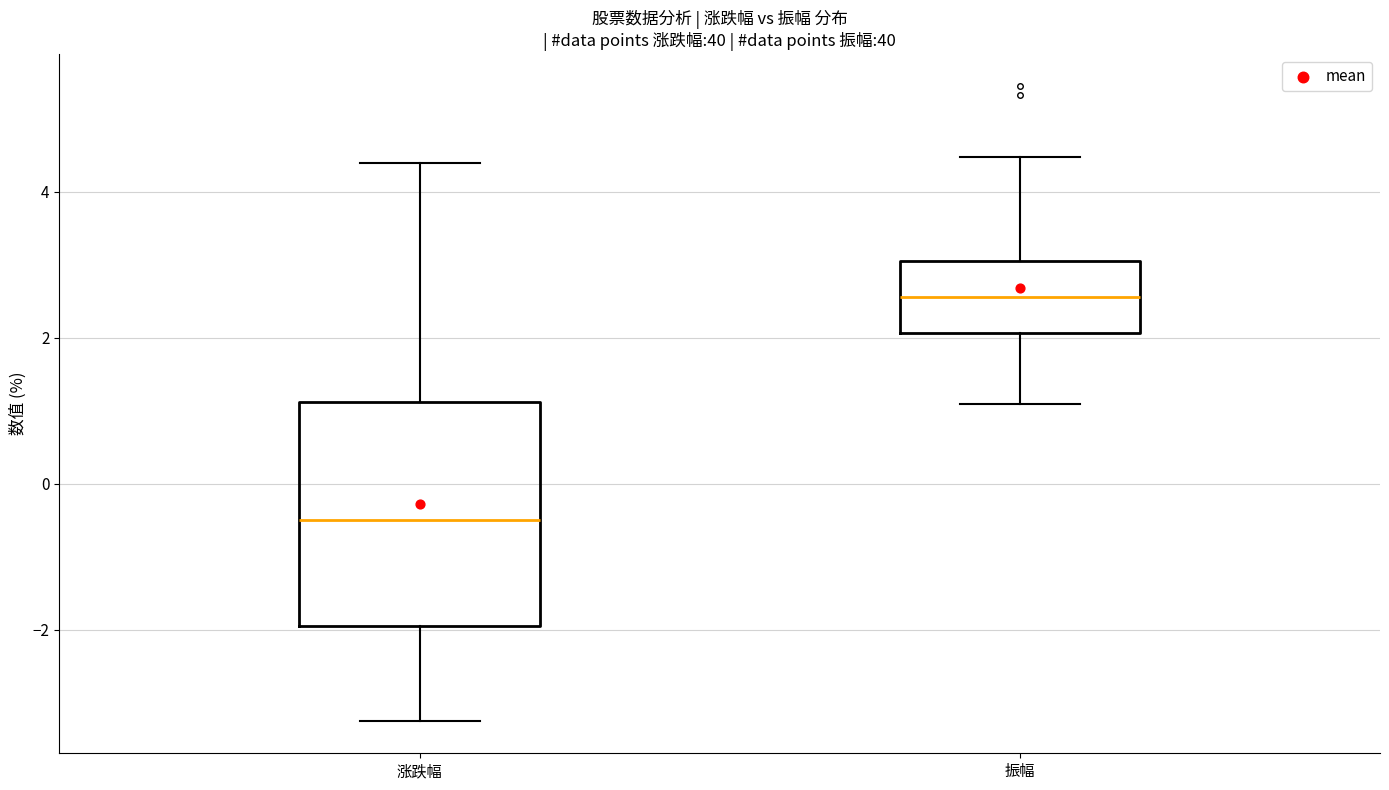

Reading left to right, read every box against the y-axis: the position of its median line, the range the box covers, and the ends of its whiskers. The values are not printed on the chart, so give them approximately, as read against the axis.

涨跌幅: median -0.6, box -2.0 to 1.2, whiskers -3.2 to 4.4
振幅: median 2.6, box 2.0 to 3.0, whiskers 1.0 to 4.4